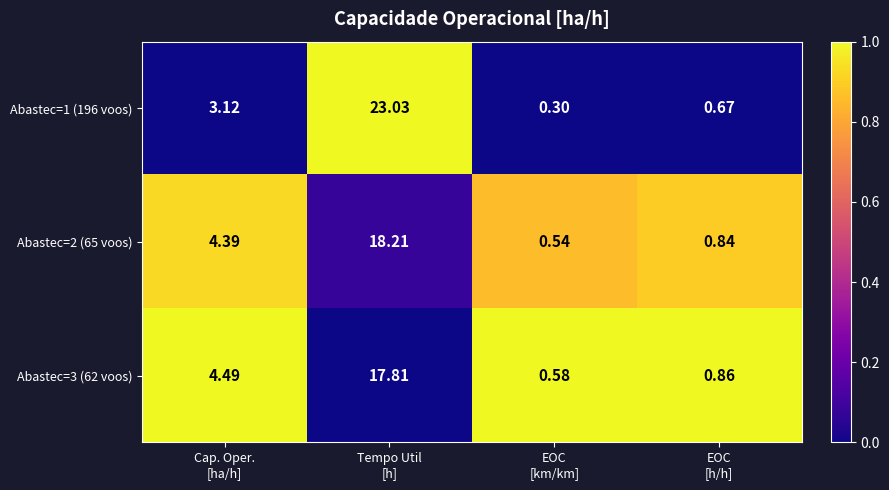

What is the difference between the highest and lowest values at Cap. Oper.
[ha/h]?

1.4